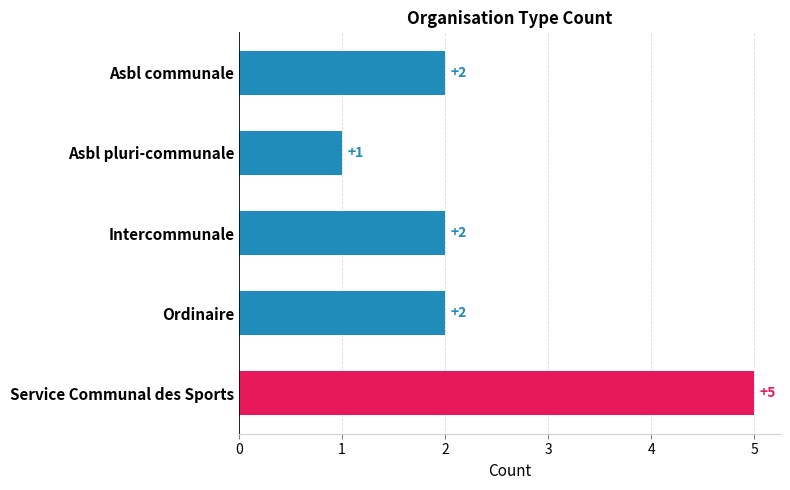

Is it true that the value at Service Communal des Sports is 5?

True